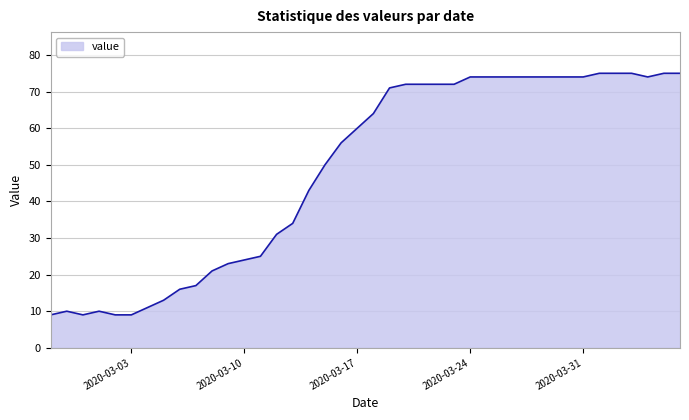

What is the minimum value shown in the chart?

9